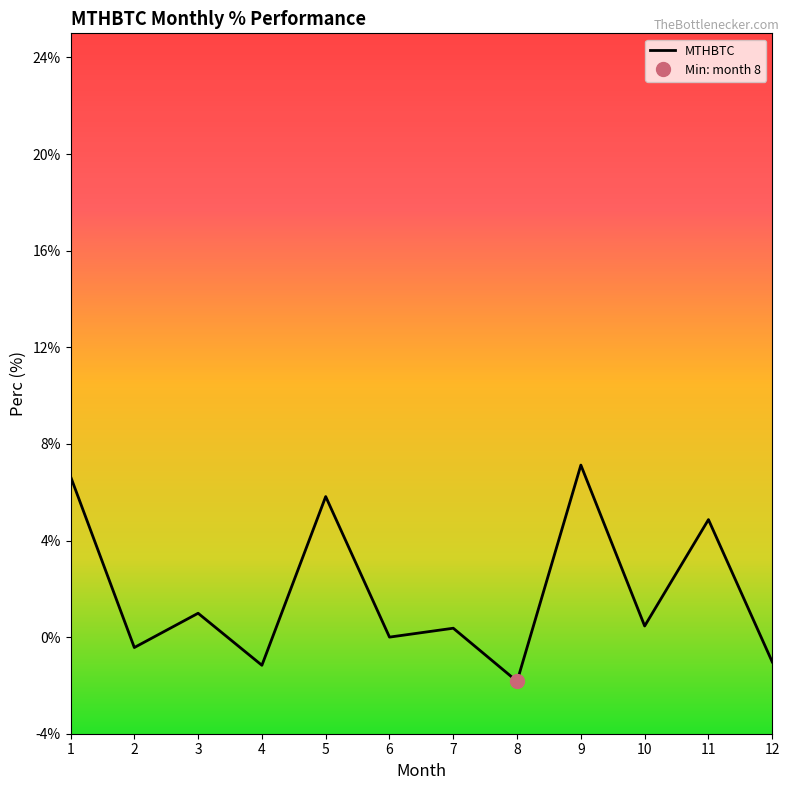

Reading left to right, extract all data points from this chart.

6.7	-0.4	1.0	-1.2	5.8	0.0	0.4	-1.8	7.1	0.5	4.9	-1.0